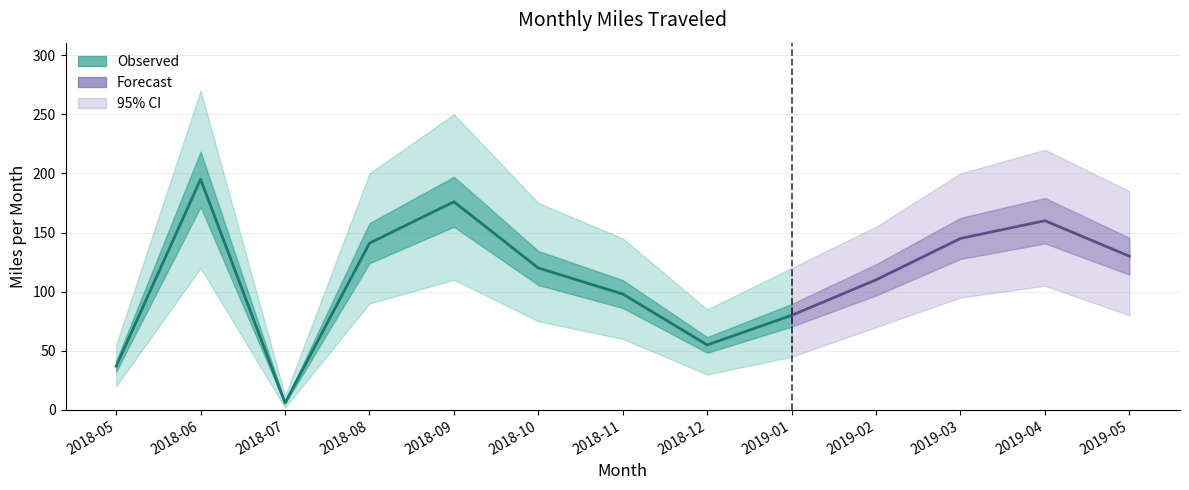

What is the maximum value shown in the chart?

195